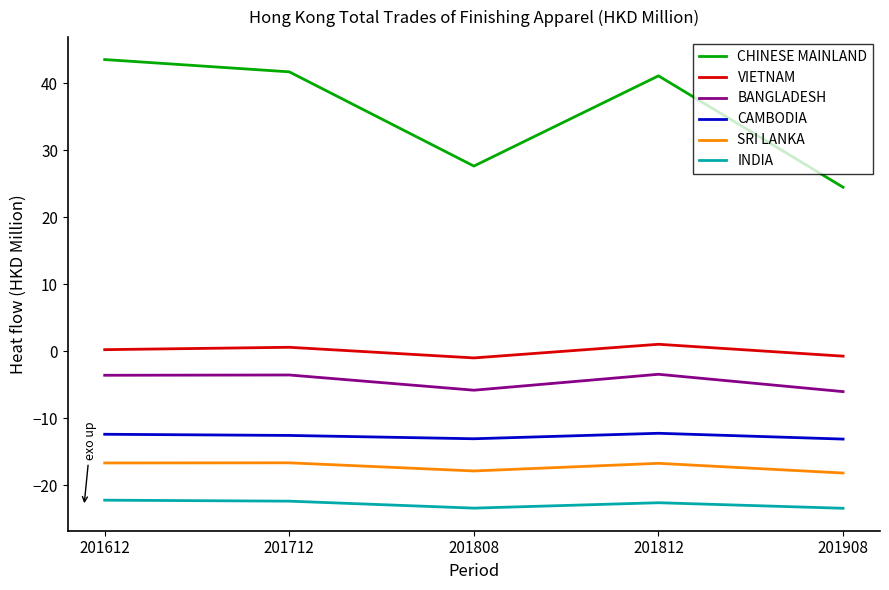

What is the difference between the highest and lowest values at 201812?

63.7